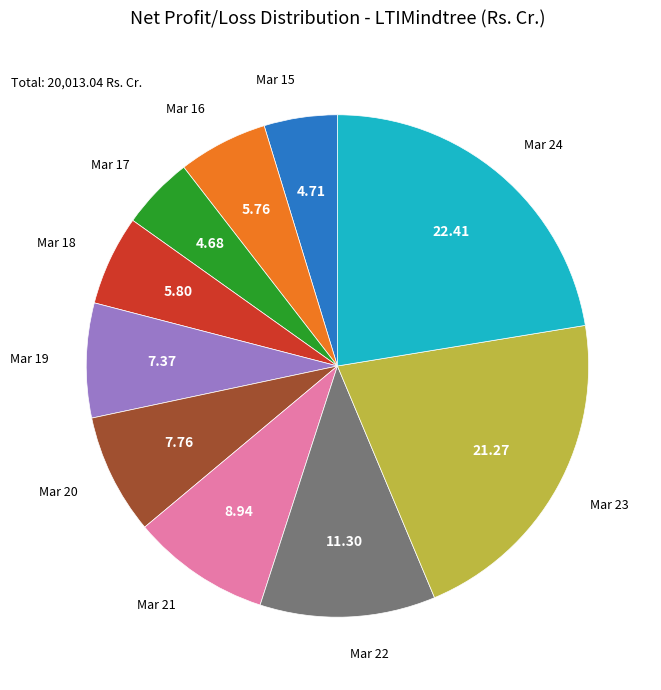

Is there a majority slice in this chart?

No